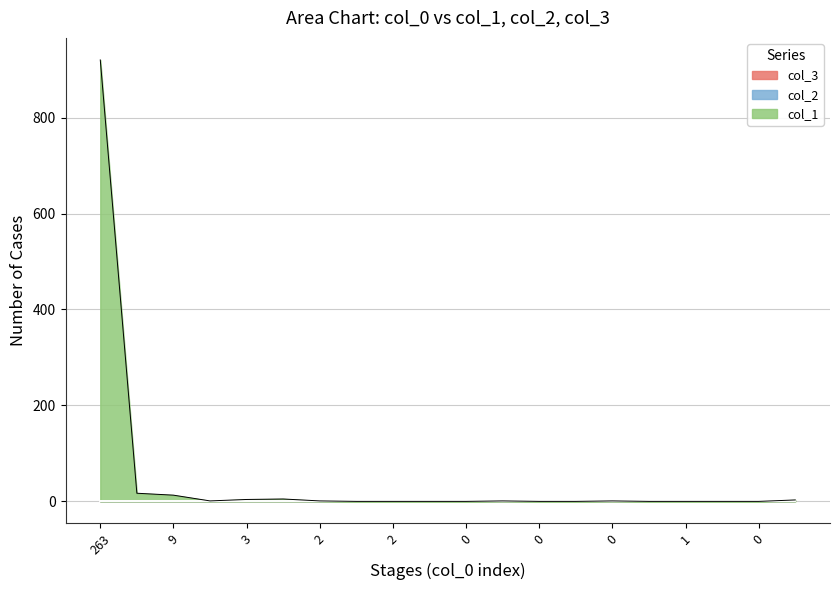

Reading left to right, list all the values displayed in this chart.

col_1: 920	17	13	1	4	5	1	0	0	0	0	1	0	0	1	0	0	0	0	3
col_2: 0	0	0	0	0	0	0	0	0	0	0	0	0	0	0	0	0	0	0	0
col_3: 0	0	0	0	0	0	0	0	0	0	0	0	0	0	0	0	0	0	0	0